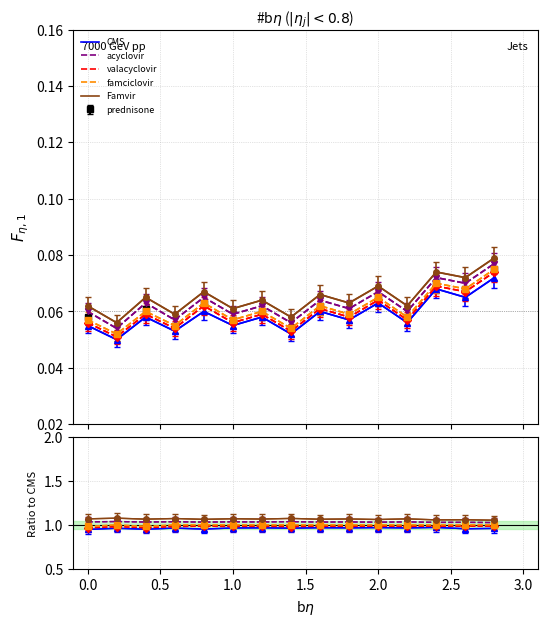

Which series has the widest spread of values?

valacyclovir